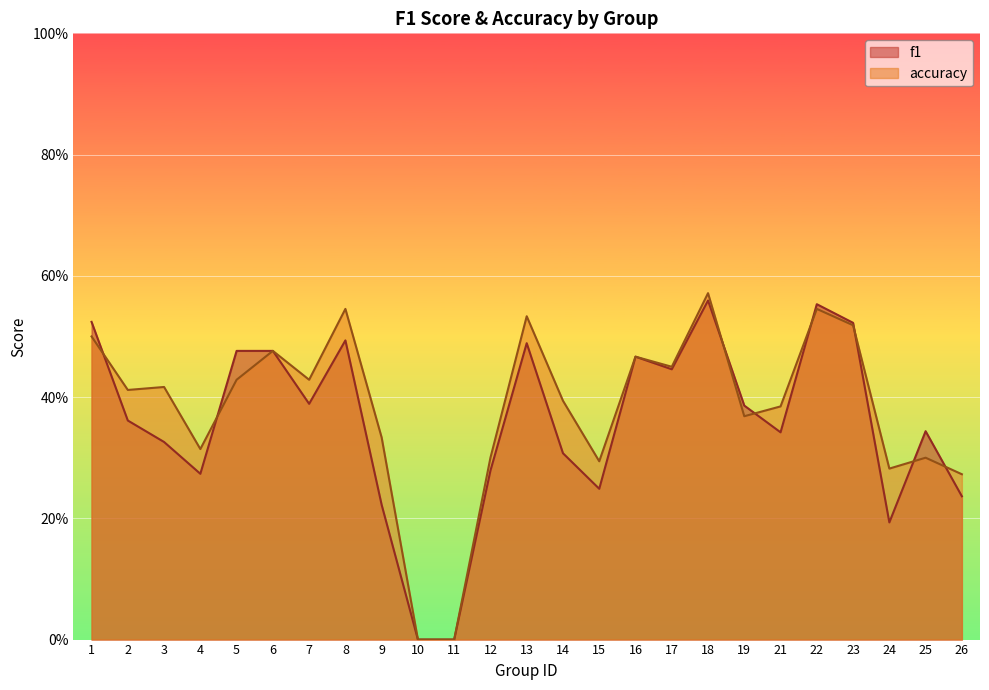

Where is accuracy nearest to the value 0?

10